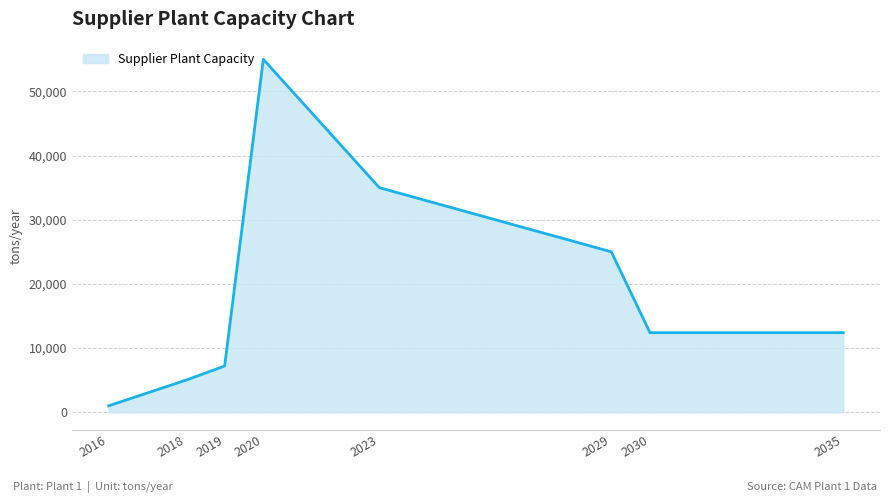

The value at 2020 is 81830. True or false?

False